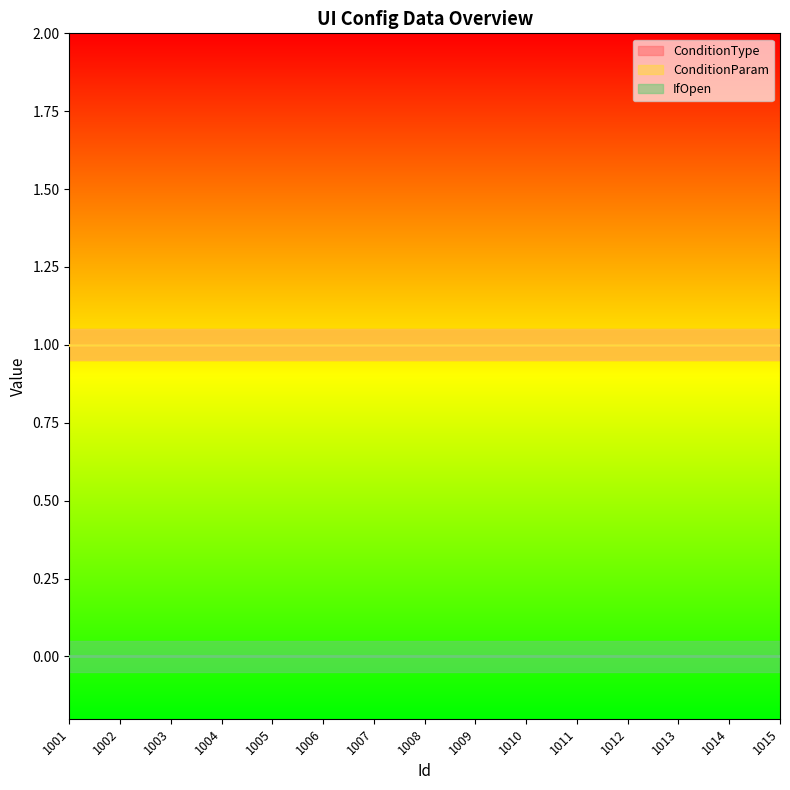

What is the value of the ConditionParam point at the 3rd from the left?

1